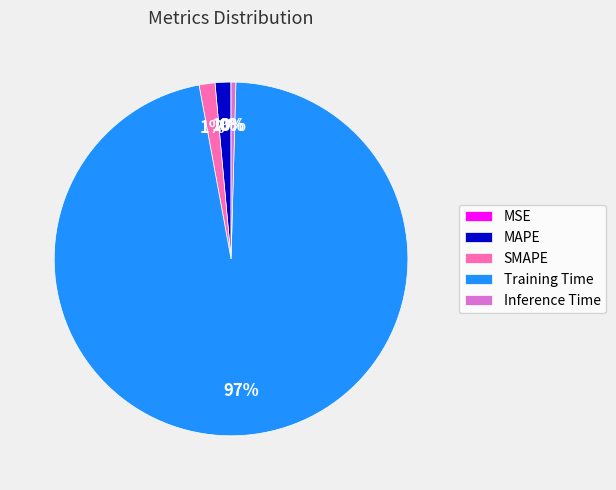

Which slice is the largest?

Training Time